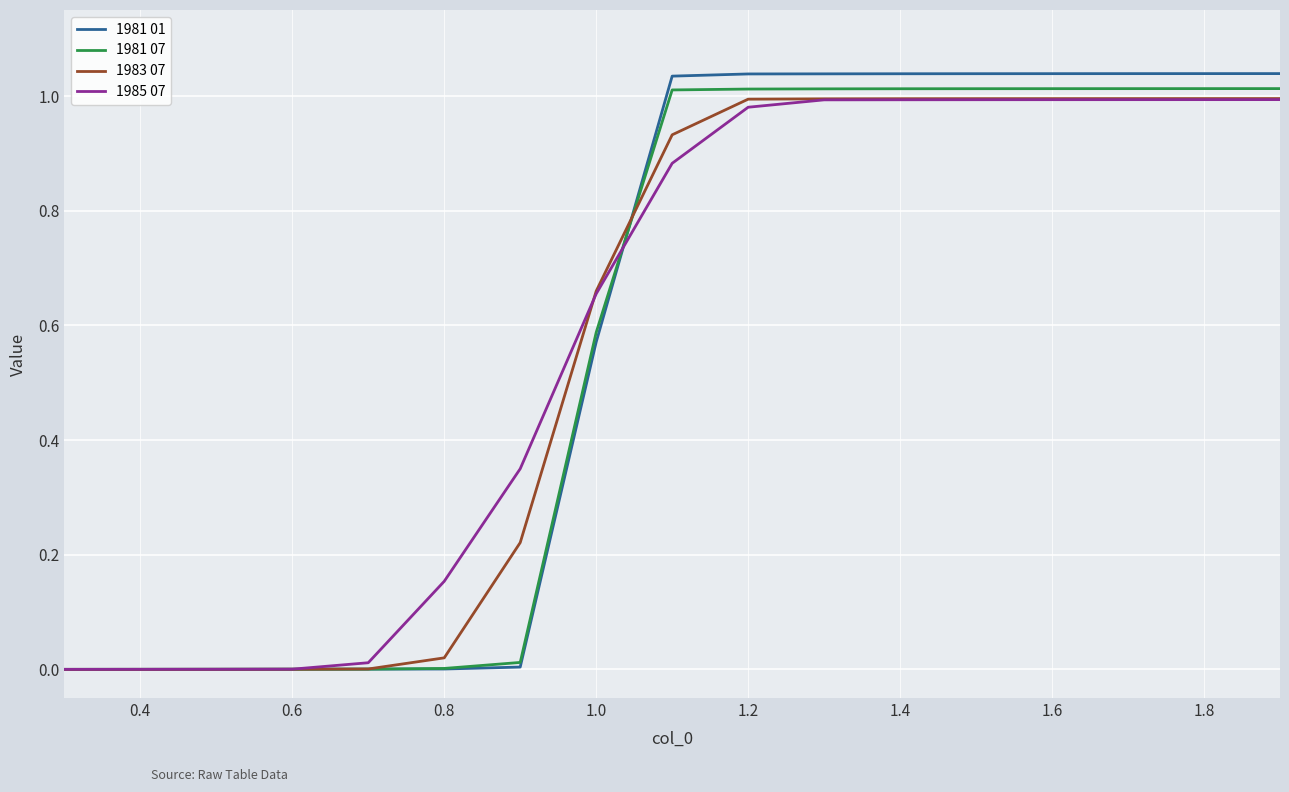

What is the sum of all 1985 07 values?

10.0